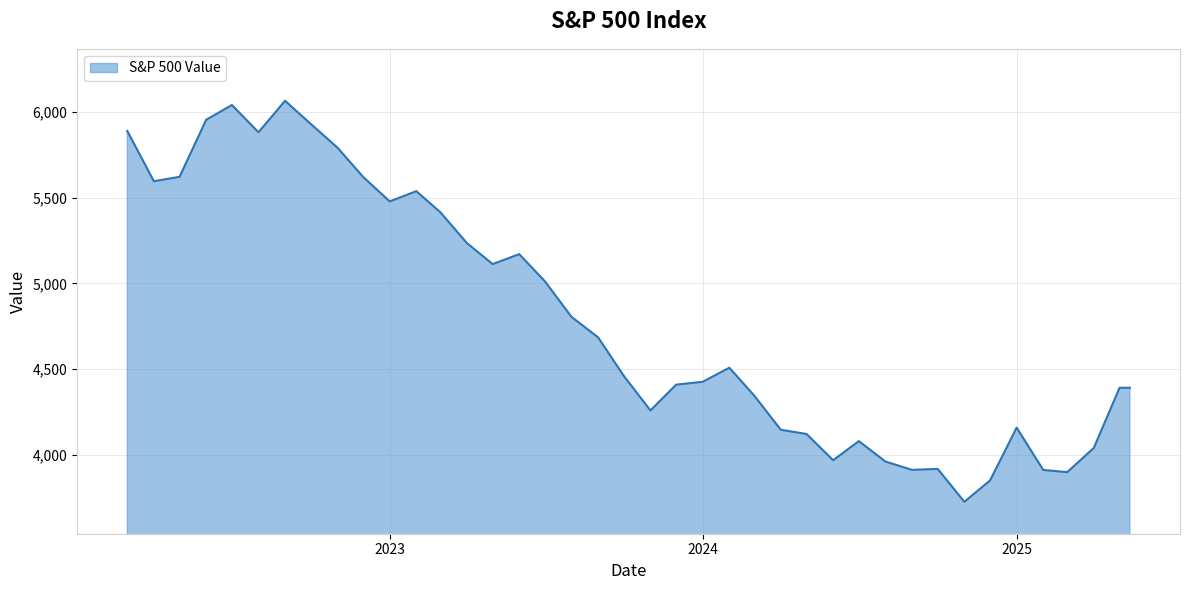

How many points are higher than both their immediate neighbors (excluding endpoints)?

9